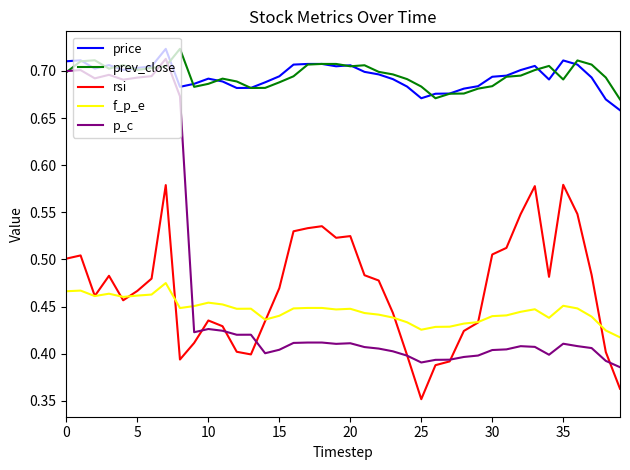

Which series has the largest range (max minus min)?

p_c